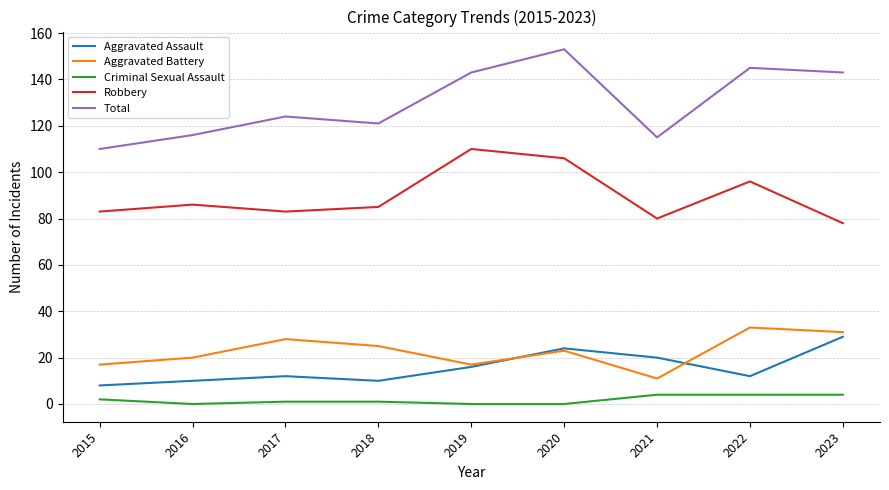

What is the total value across all series at 2016?

232